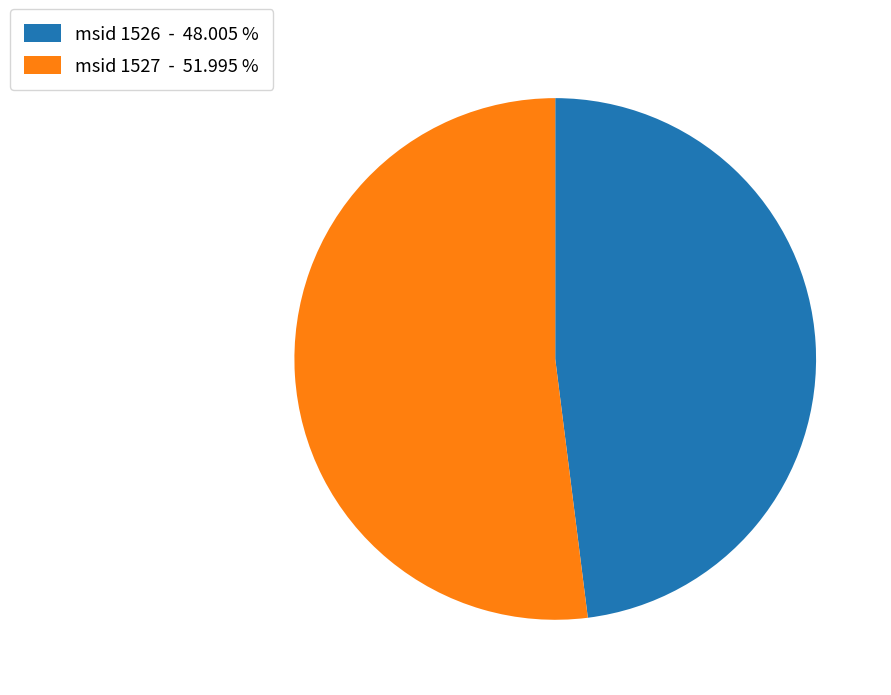

Is there any slice that represents more than half of the pie?

Yes